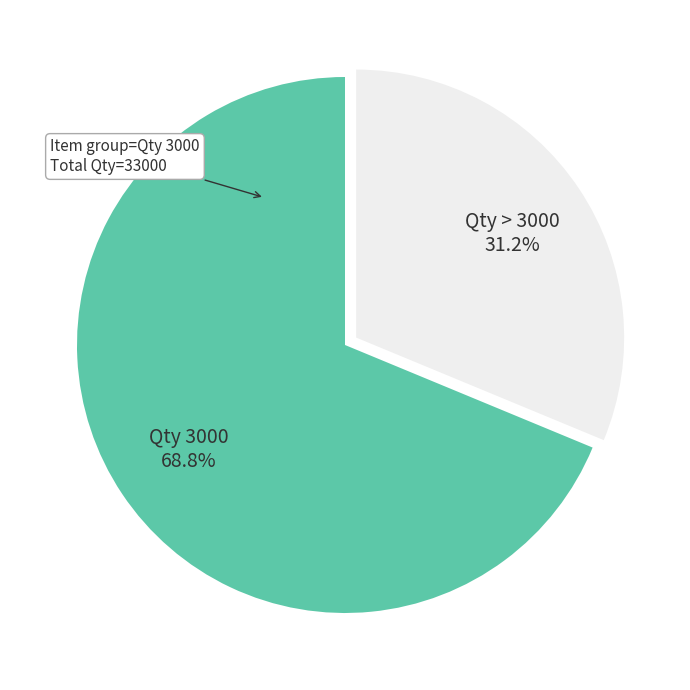

Is there any slice that represents more than half of the pie?

Yes